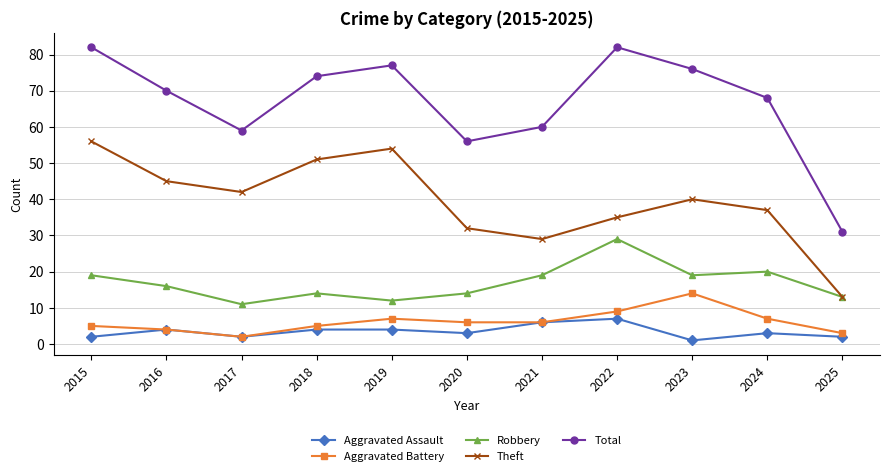

Does the chart display data point markers on the line(s)?

Yes